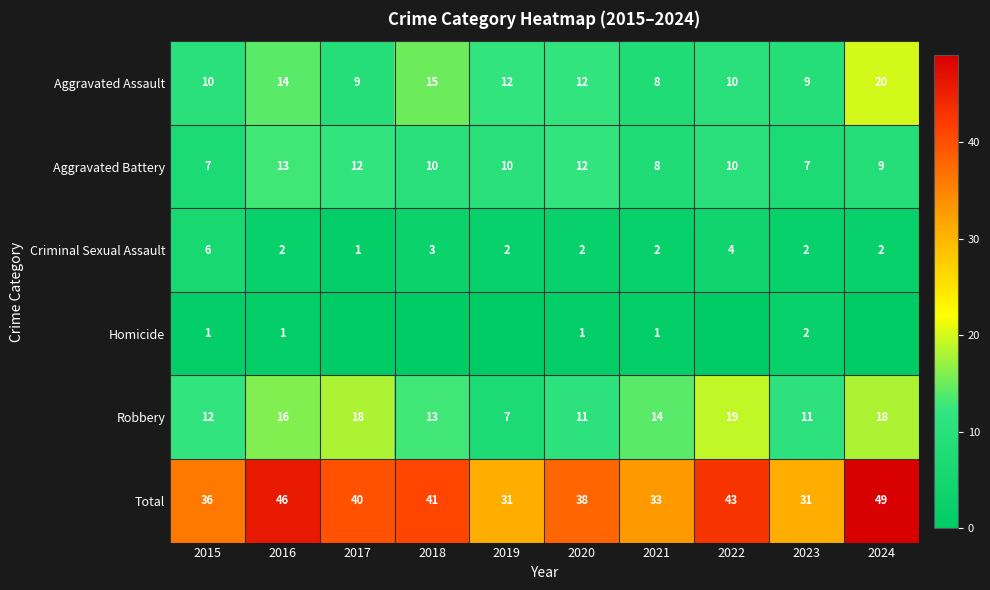

True or false: Aggravated Battery has a value of 6 at 2018.

False